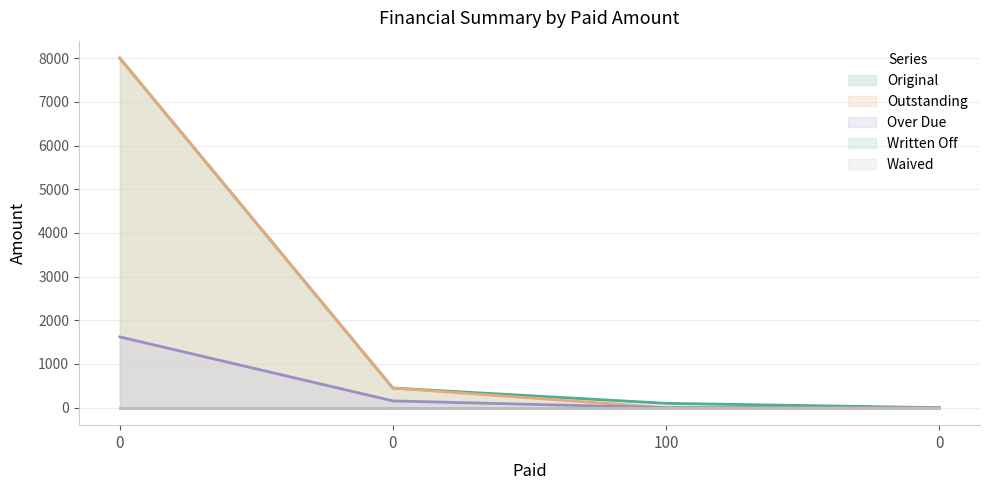

List the labels in order of Over Due value, smallest first.

100, 0, 0, 0